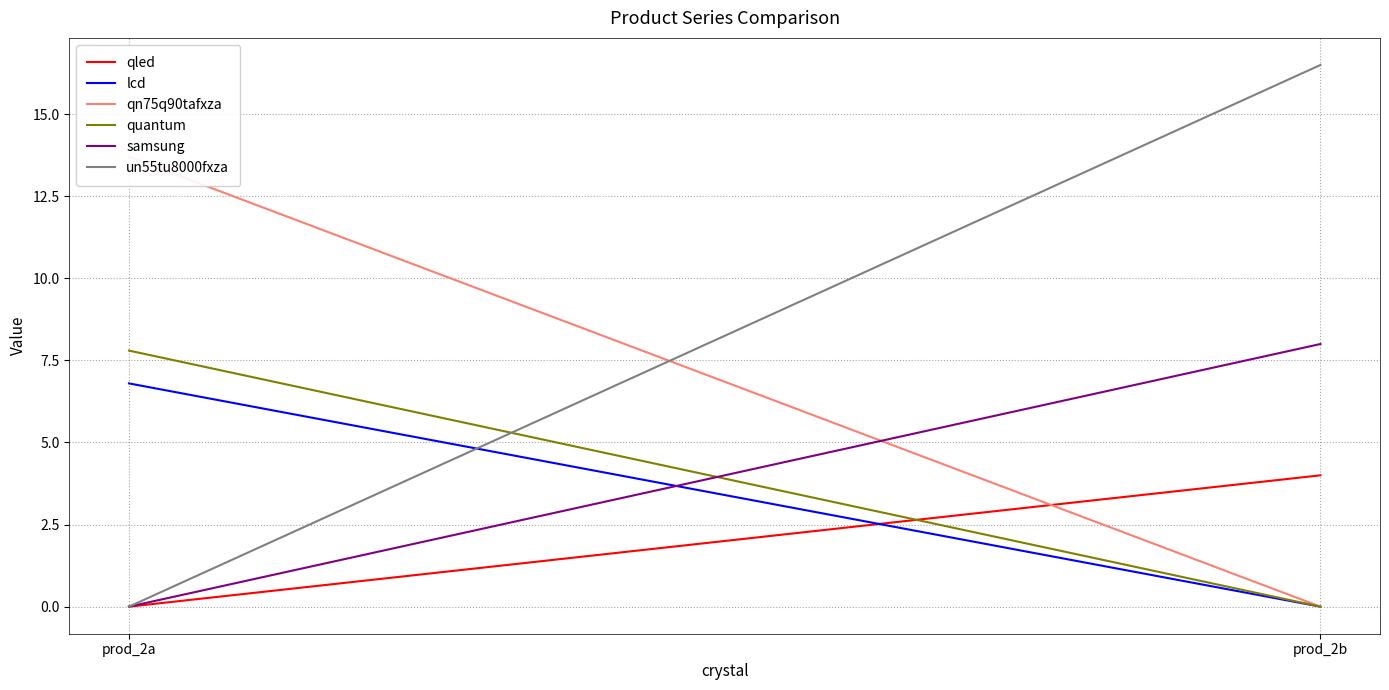

How many values in the un55tu8000fxza series are below 16?

1